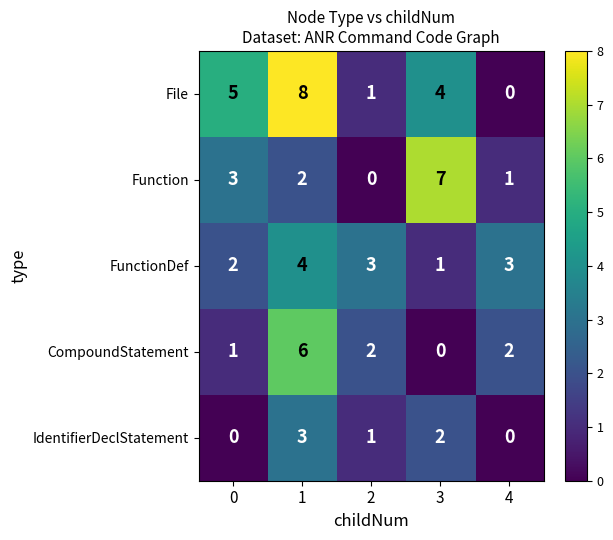

What is the spread (max minus min) of values at 2?

3